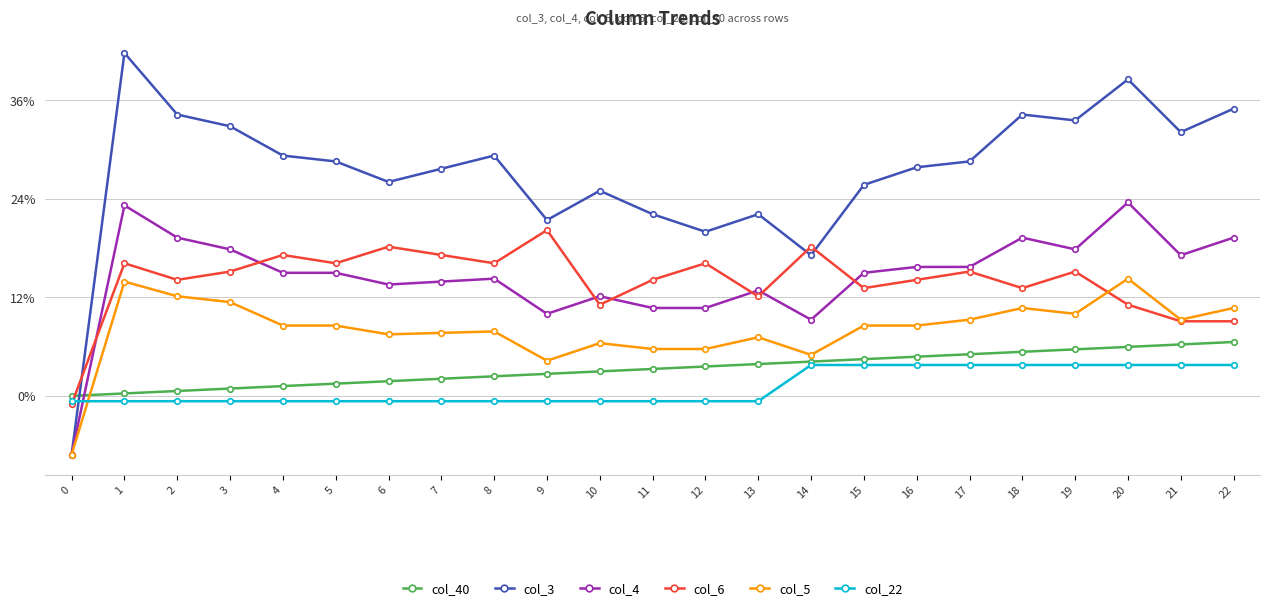

What are all the series names shown in the legend?

col_40, col_3, col_4, col_6, col_5, col_22